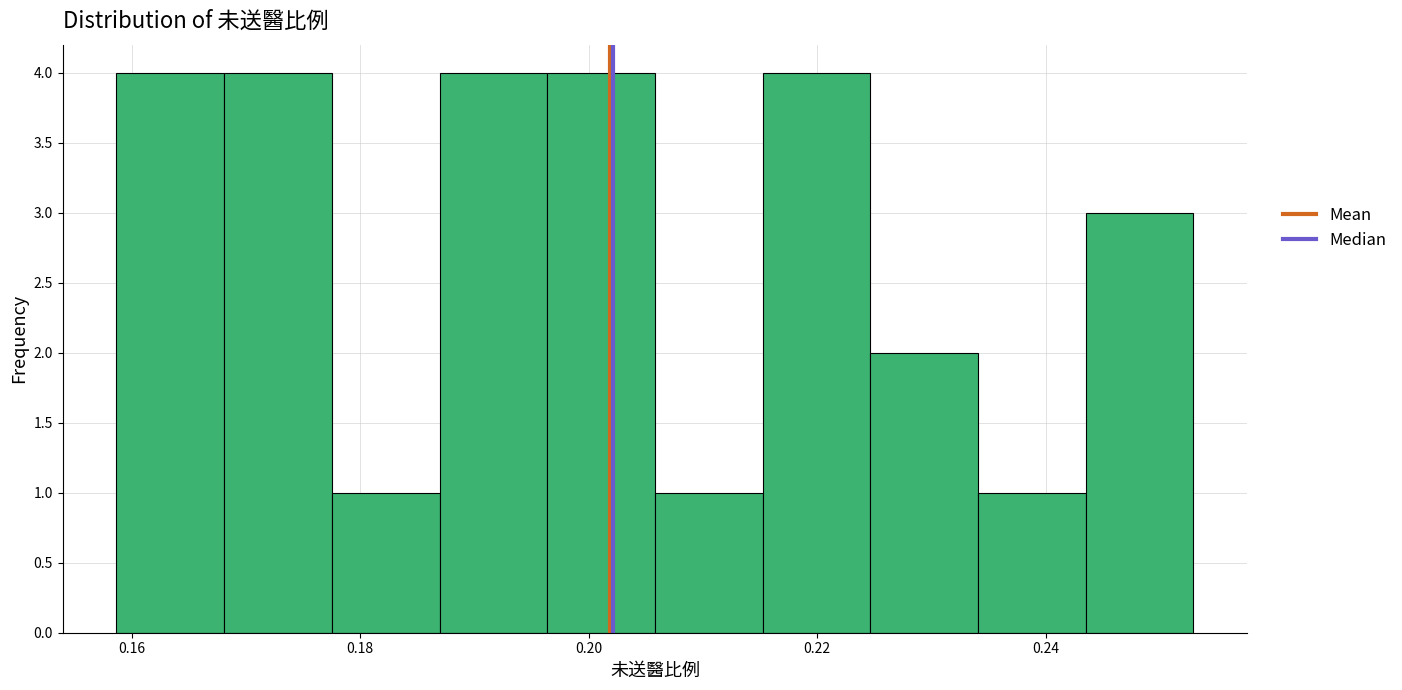

Reading left to right, transcribe this chart: for each bar, give the range it covers on the x-axis and its height. Neither the bar edges nor the heights are printed on the chart, so give them approximately, as read against the axes.

0.158 to 0.168: 4
0.168 to 0.178: 4
0.178 to 0.186: 1
0.186 to 0.196: 4
0.196 to 0.206: 4
0.206 to 0.216: 1
0.216 to 0.224: 4
0.224 to 0.234: 2
0.234 to 0.244: 1
0.244 to 0.252: 3